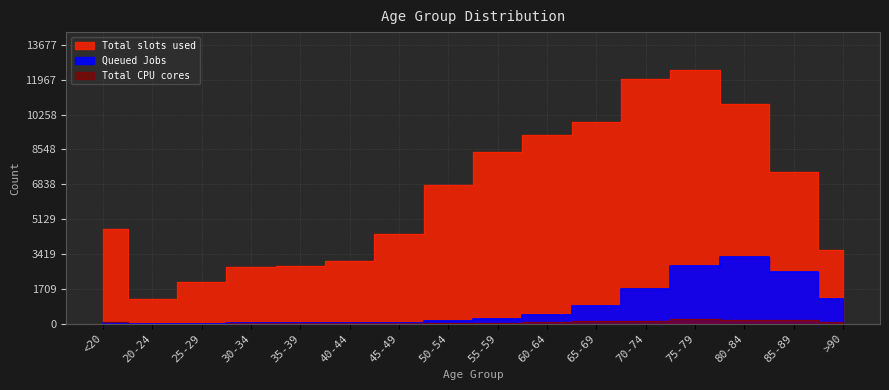

The value of Total CPU cores at 45-49 is 23. True or false?

True